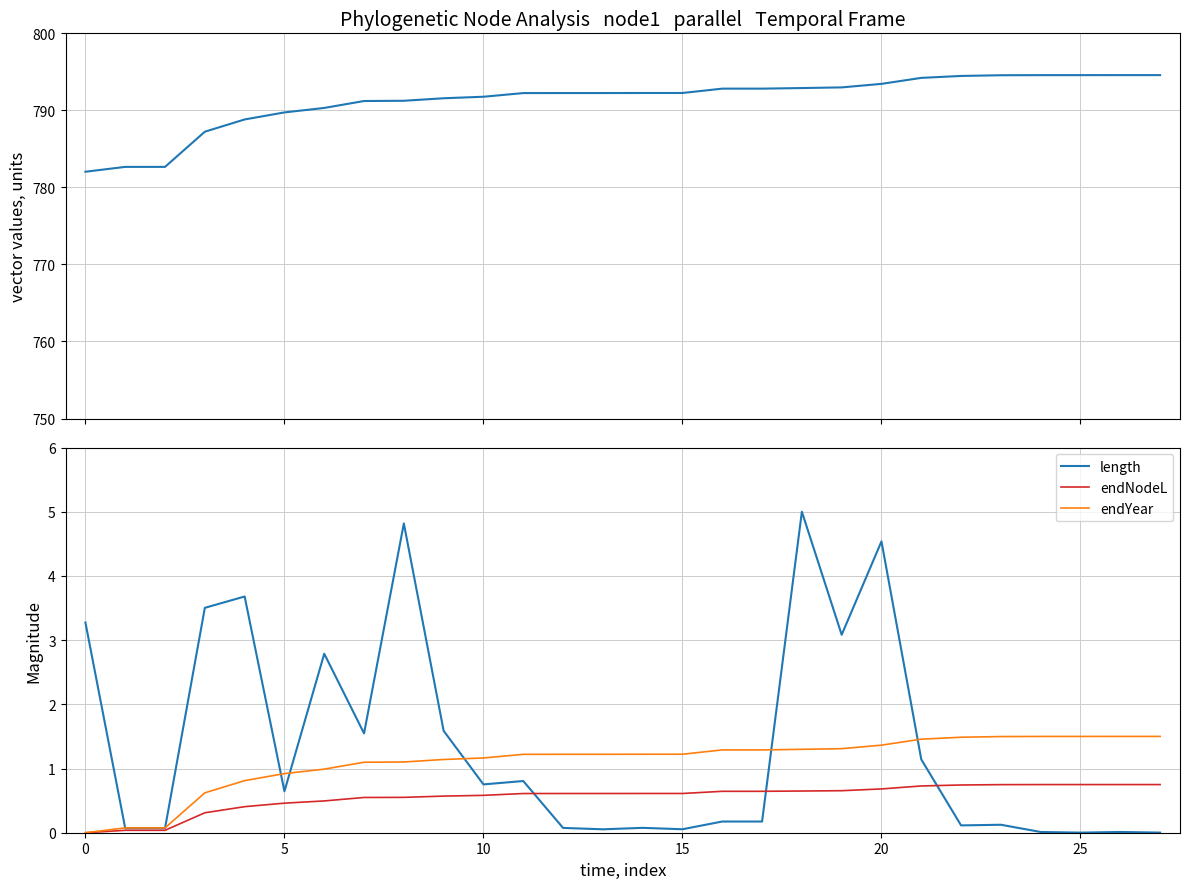

At which category is the sum across all series the highest?

18